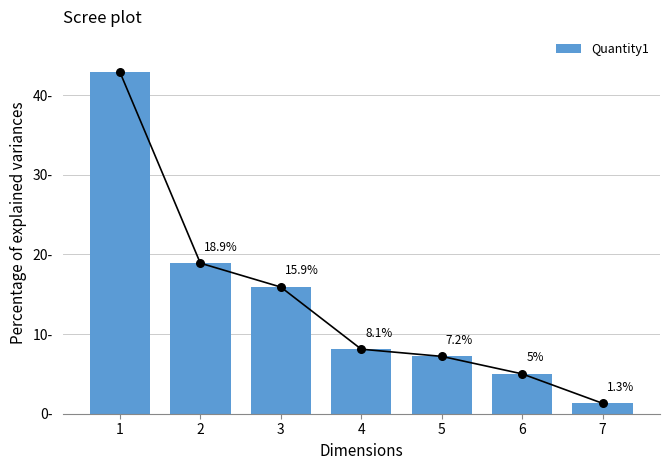

What is the change in value from 4 to 5?

-0.9